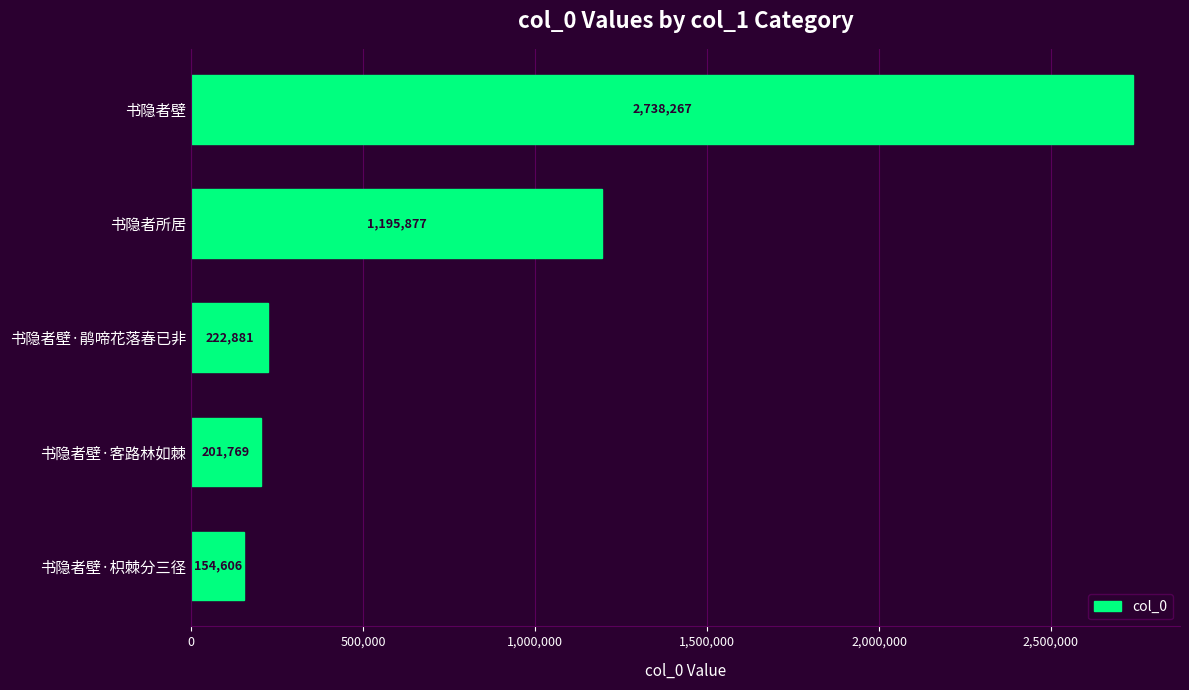

List the labels in order of value, smallest first.

书隐者壁·枳棘分三径, 书隐者壁·客路林如棘, 书隐者壁·鹃啼花落春已非, 书隐者所居, 书隐者壁